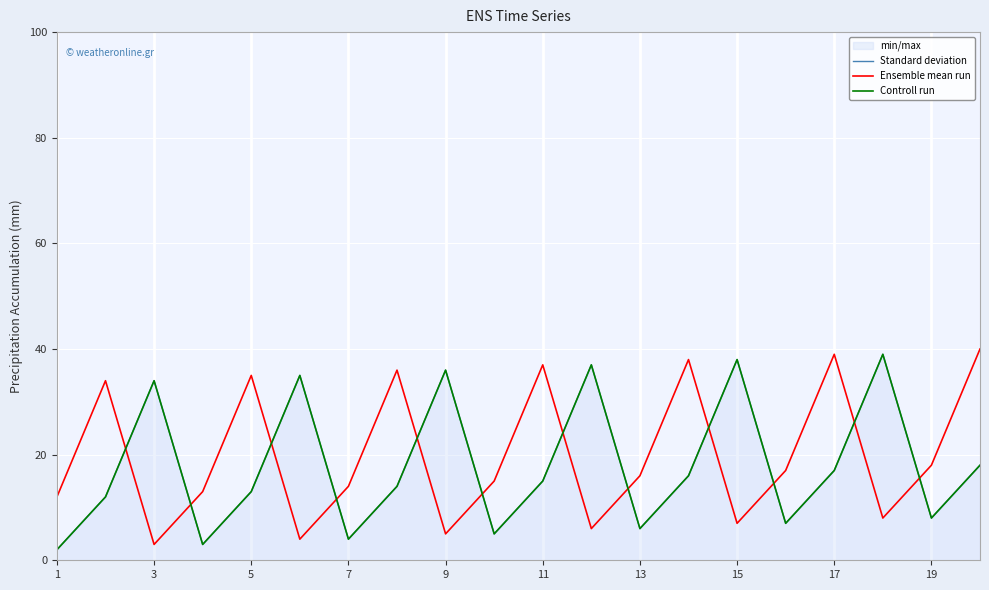

At which label does Standard deviation reach its peak?

17